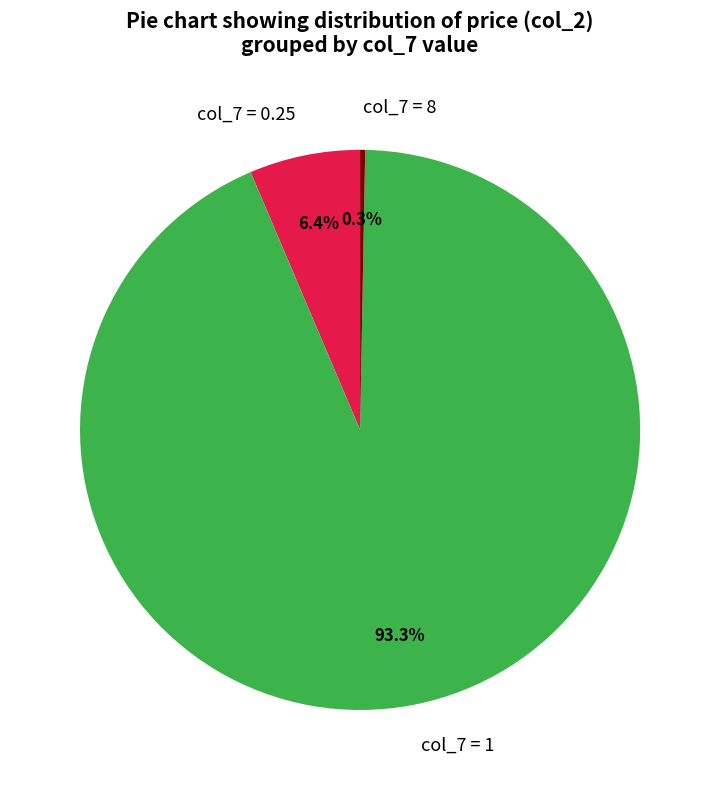

Which category has the biggest portion of the pie?

col_7 = 1